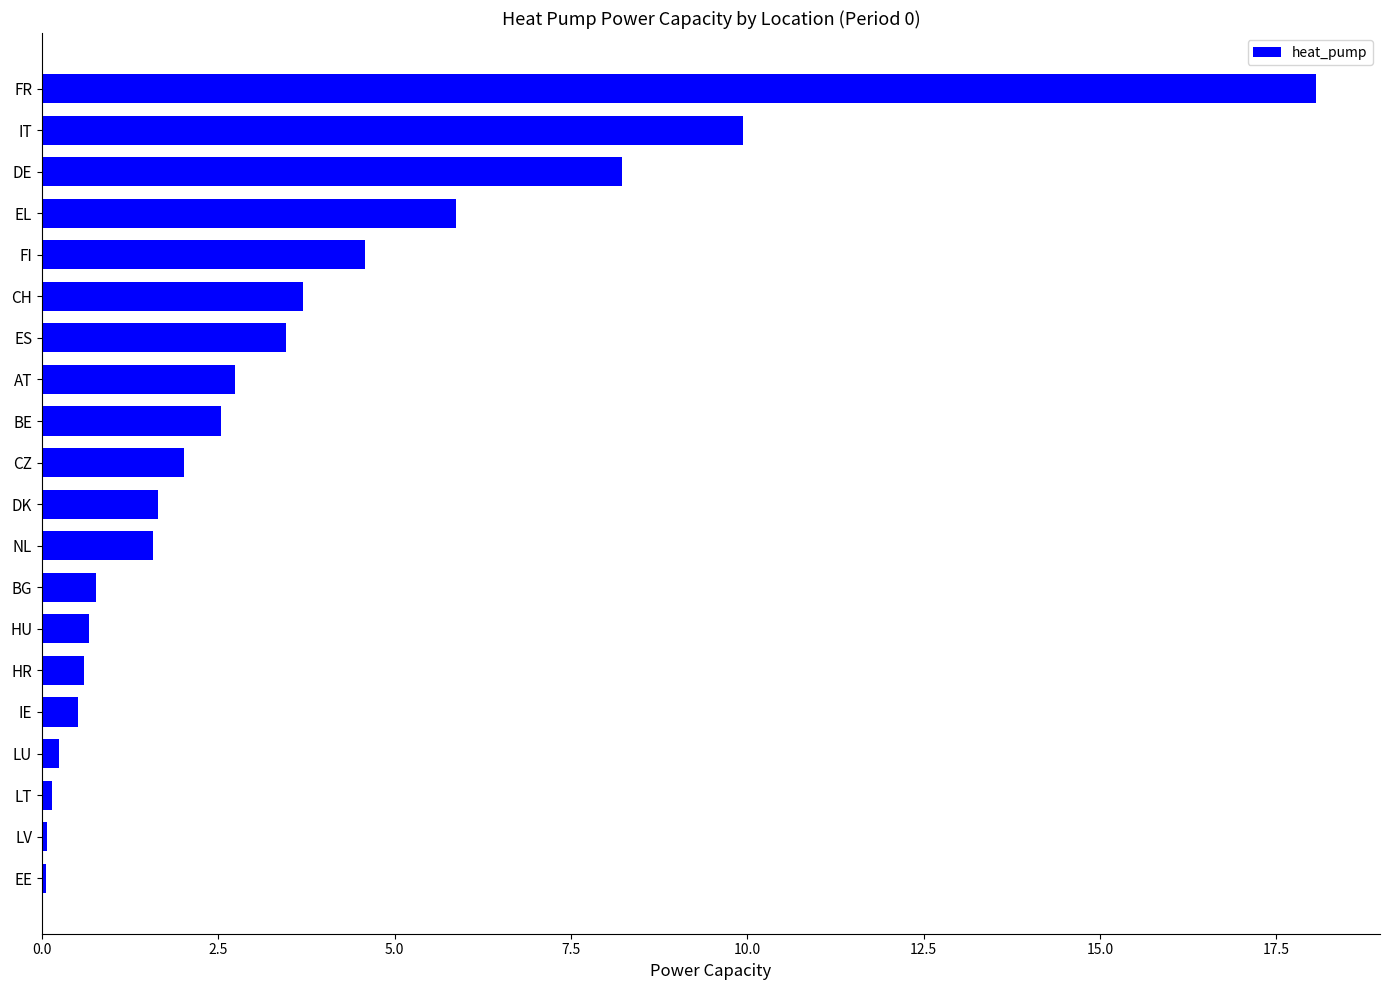

Which label corresponds to the largest value in the chart?

FR